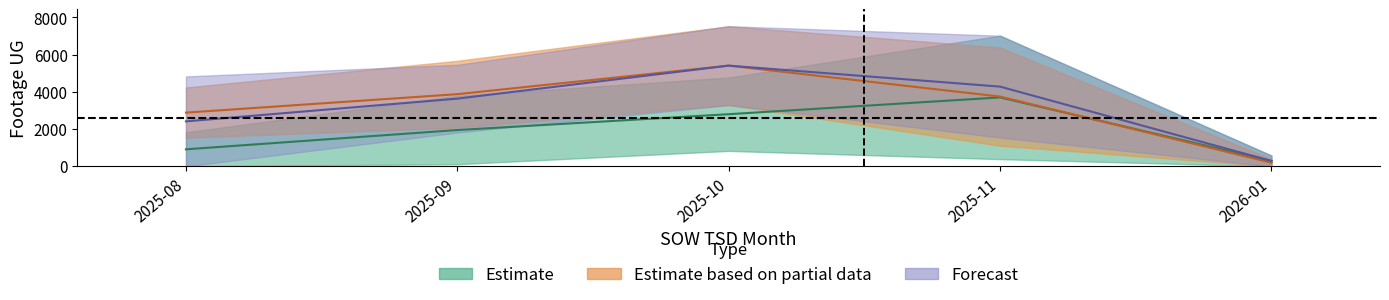

What position from the right is 2025-08?

5